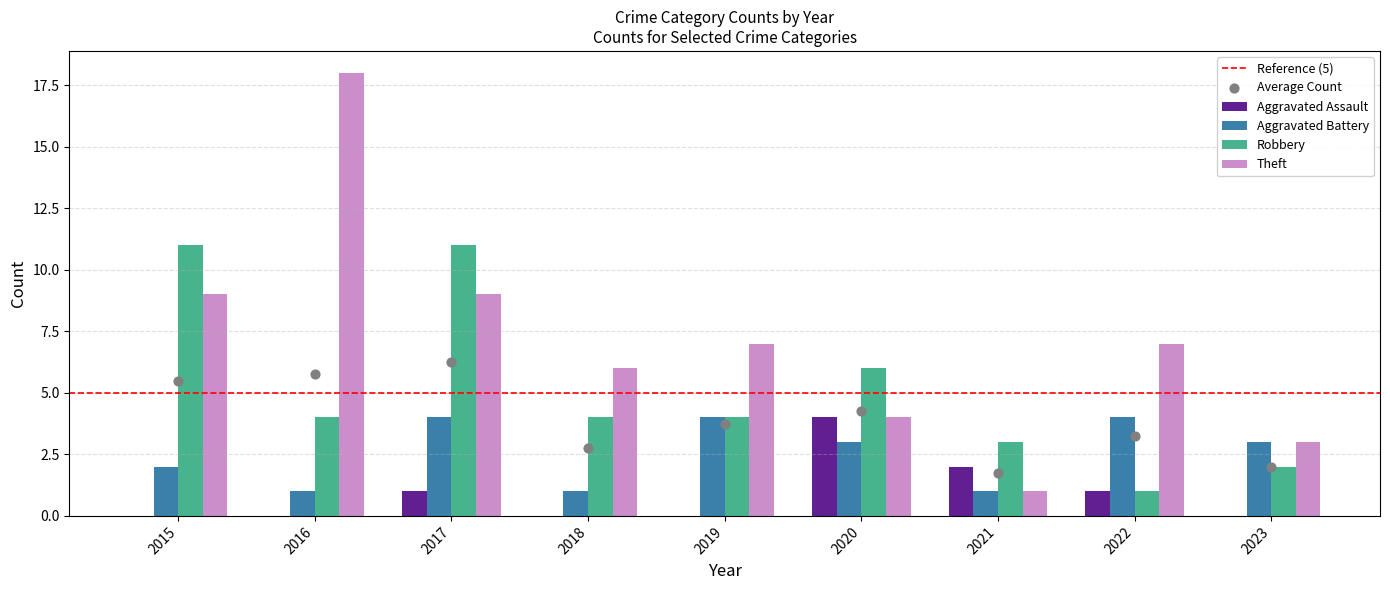

What are all the series names shown in the legend?

Aggravated Assault, Aggravated Battery, Robbery, Theft